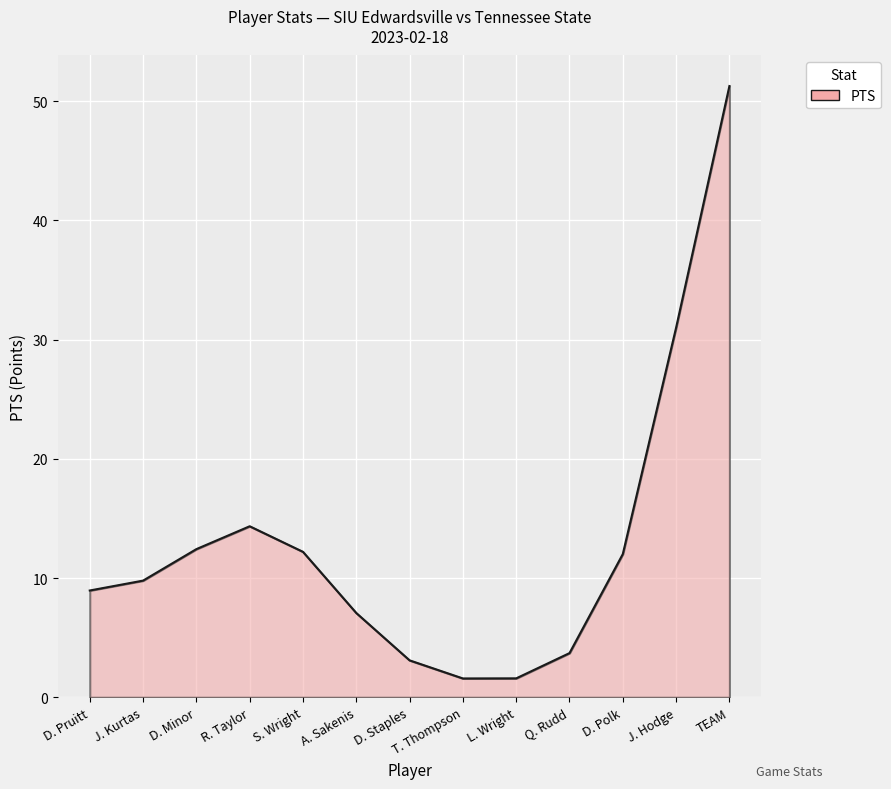

What is the change in value from L. Wright to J. Hodge?

+29.4